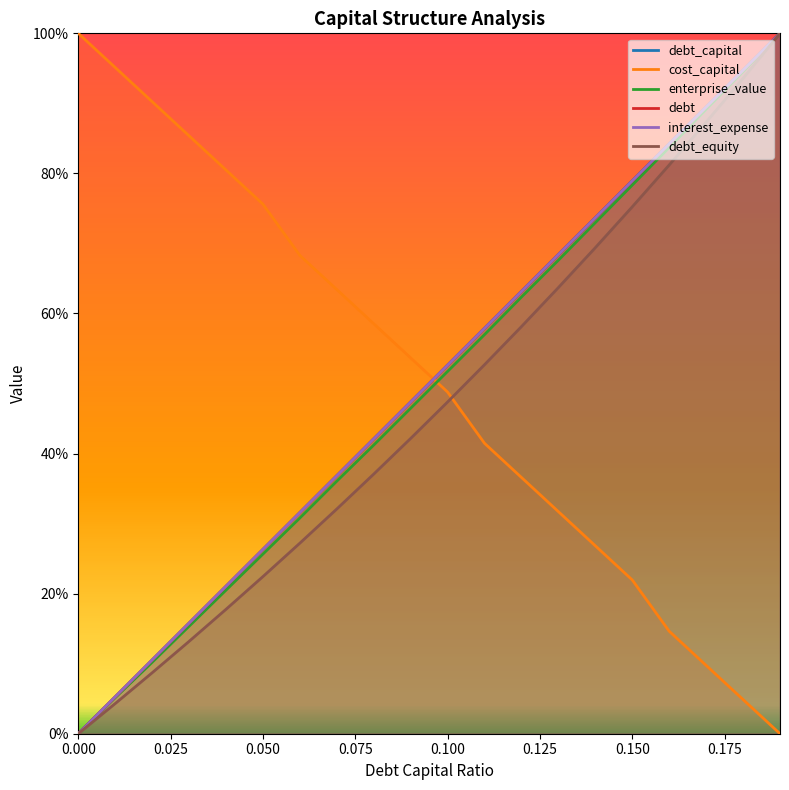

What is the value of the cost_capital point at the 1st from the left?

1.0